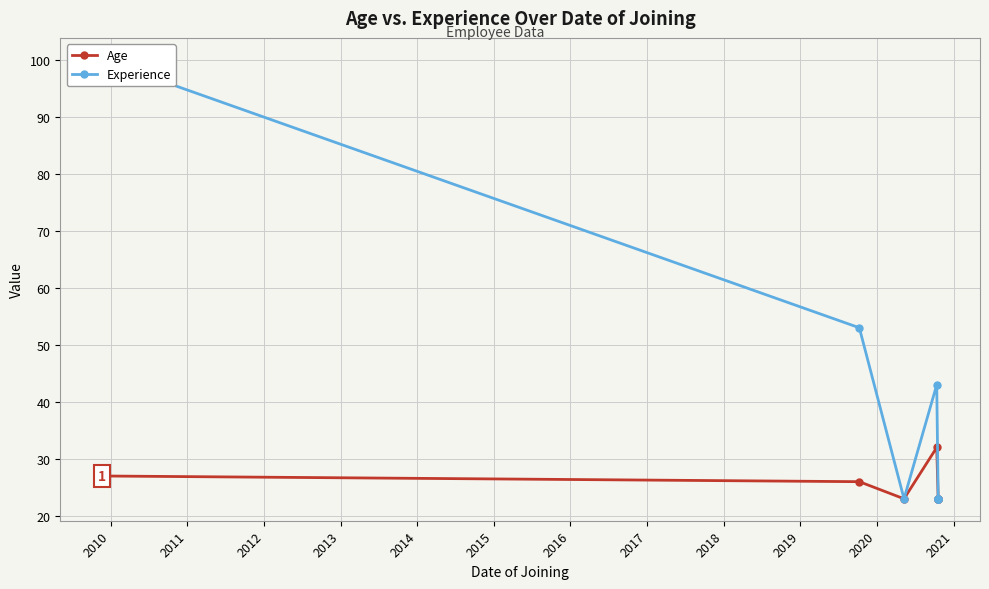

Is it true that Experience equals 34 at 2014?

False